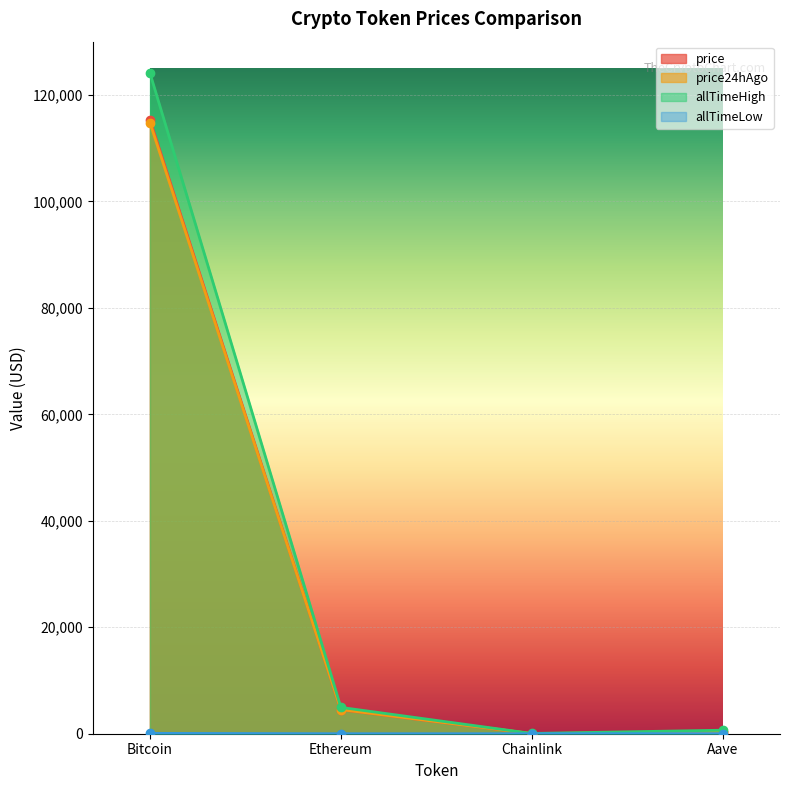

Between Ethereum and Aave, which is larger?

Ethereum